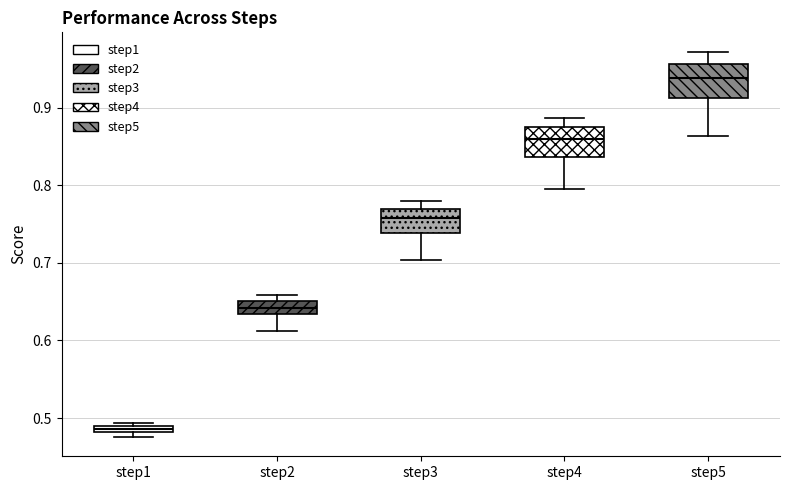

Which box's median line is the highest?

step5